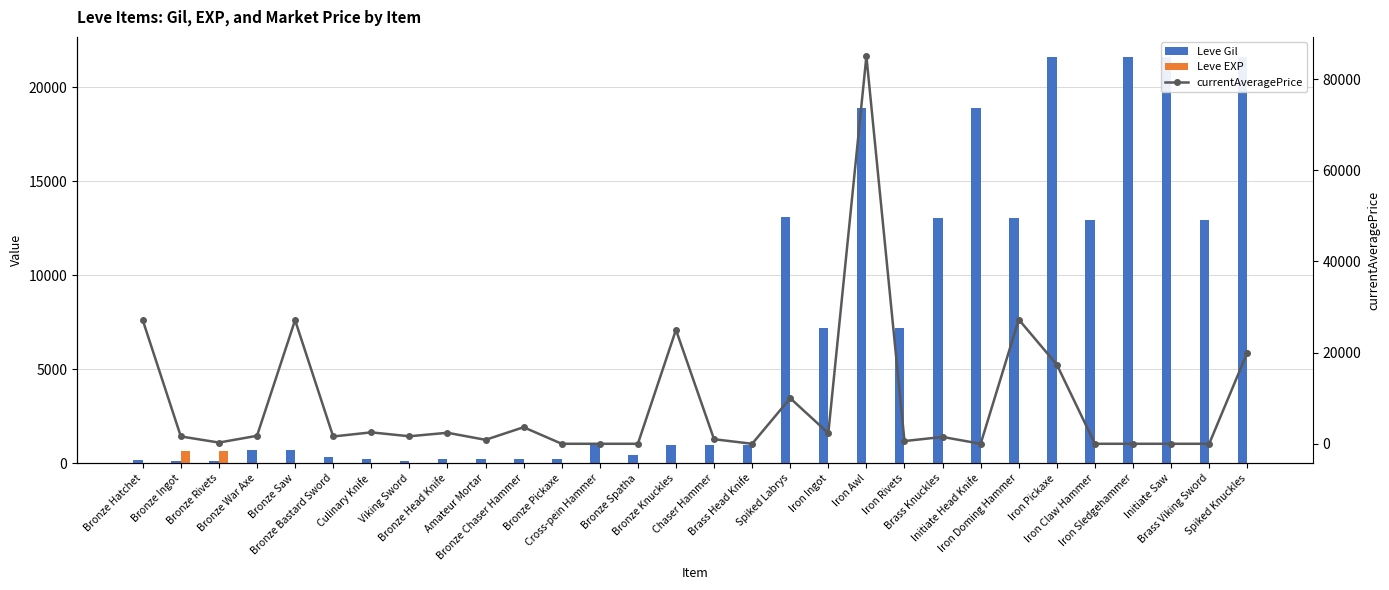

Rank the series at Iron Ingot from highest to lowest value.

Leve Gil, currentAveragePrice, Leve EXP